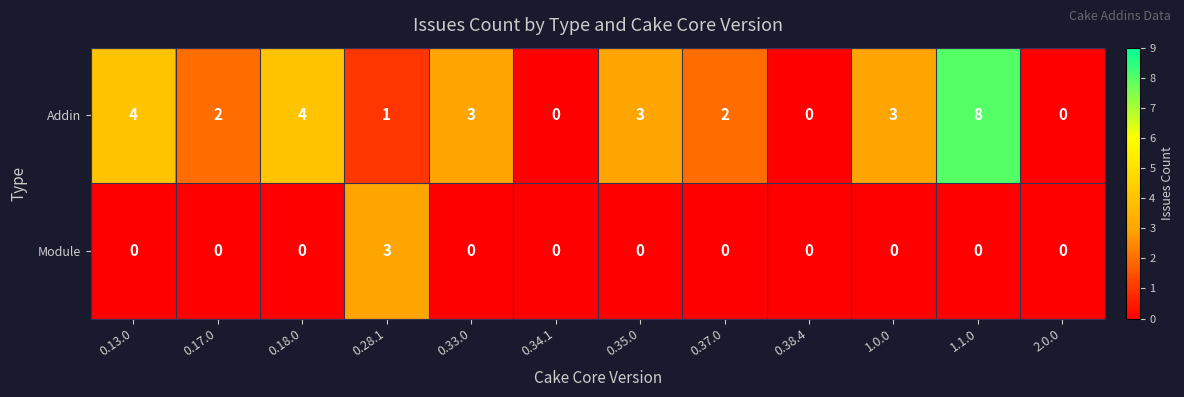

Which series has the largest total across all categories?

Addin